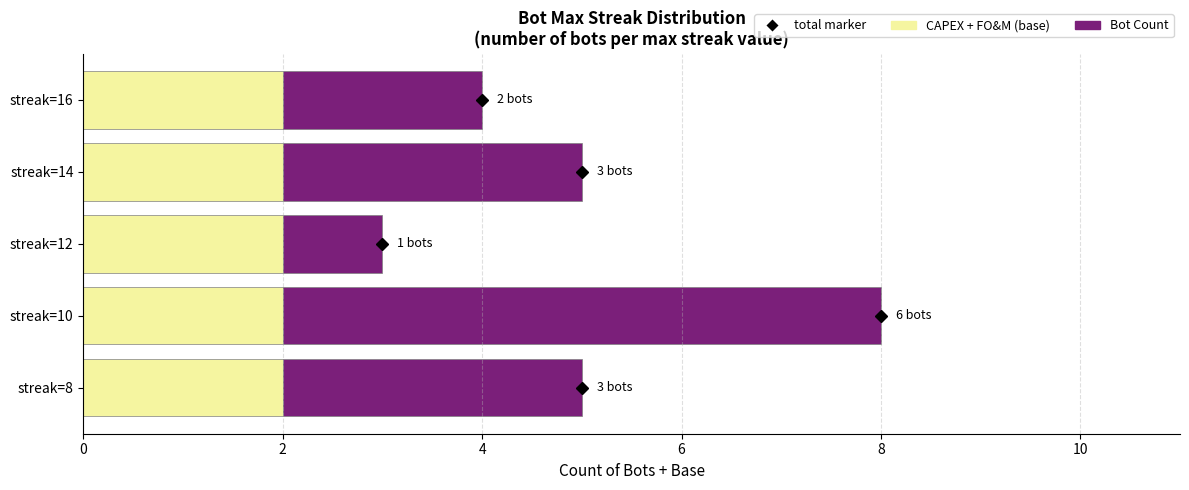

At which category does the chart reach its peak across all series?

10